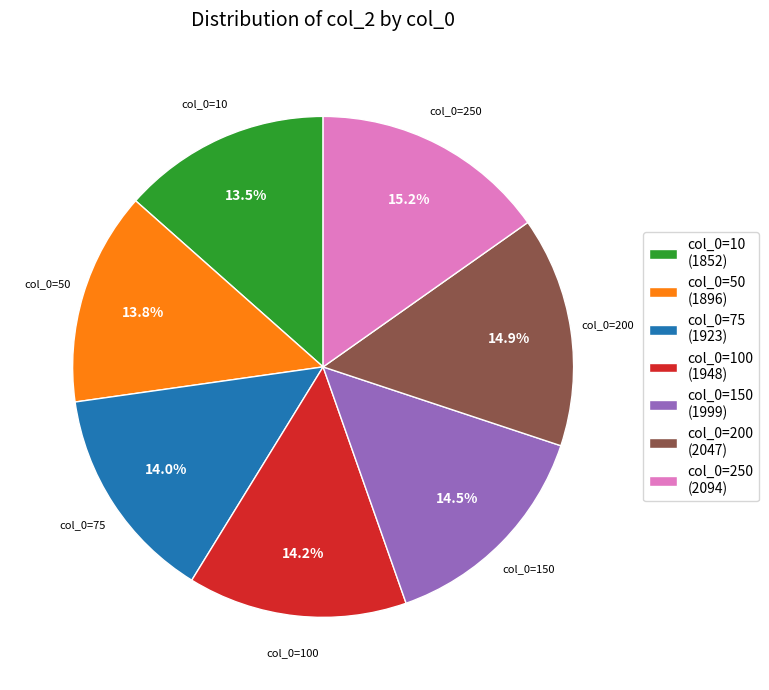

Is there a majority slice in this chart?

No